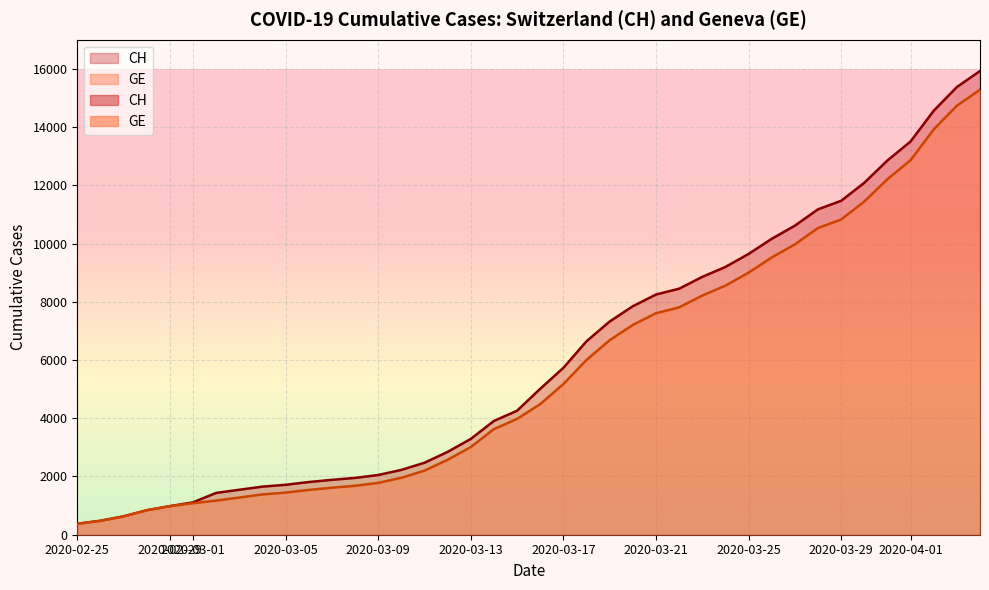

Rank the series by their maximum value, from highest to lowest.

CH, GE